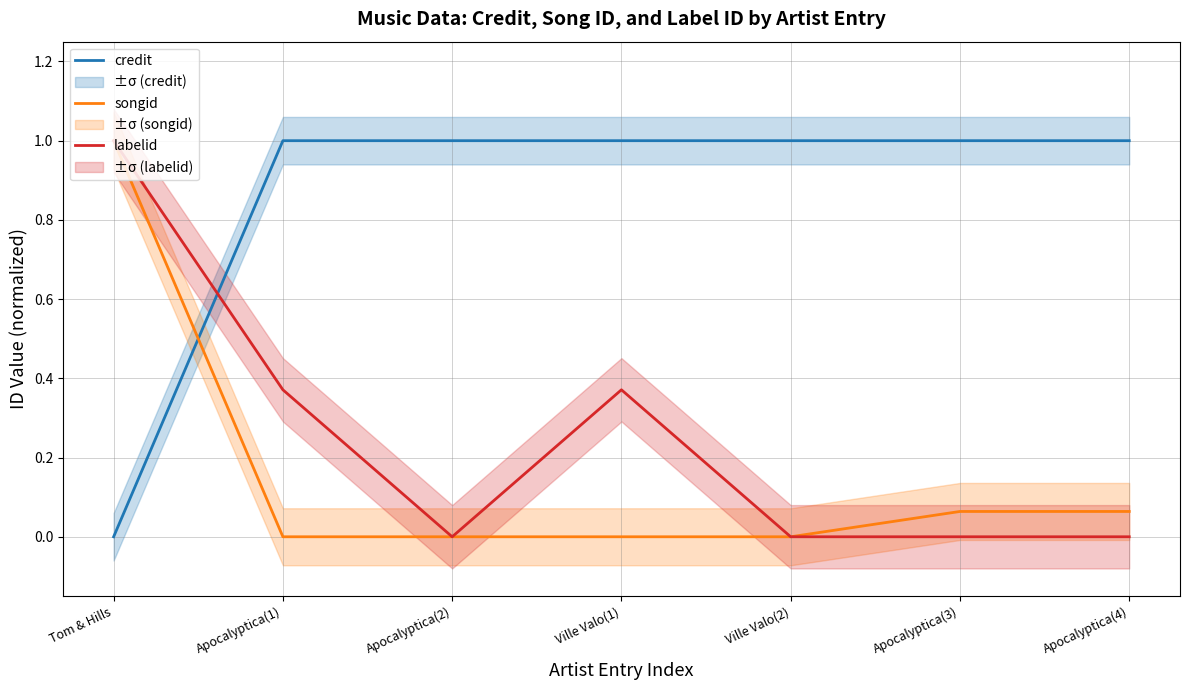

Rank the categories by credit value from lowest to highest.

Tom & Hills, Apocalyptica(1), Apocalyptica(2), Ville Valo(1), Ville Valo(2), Apocalyptica(3), Apocalyptica(4)